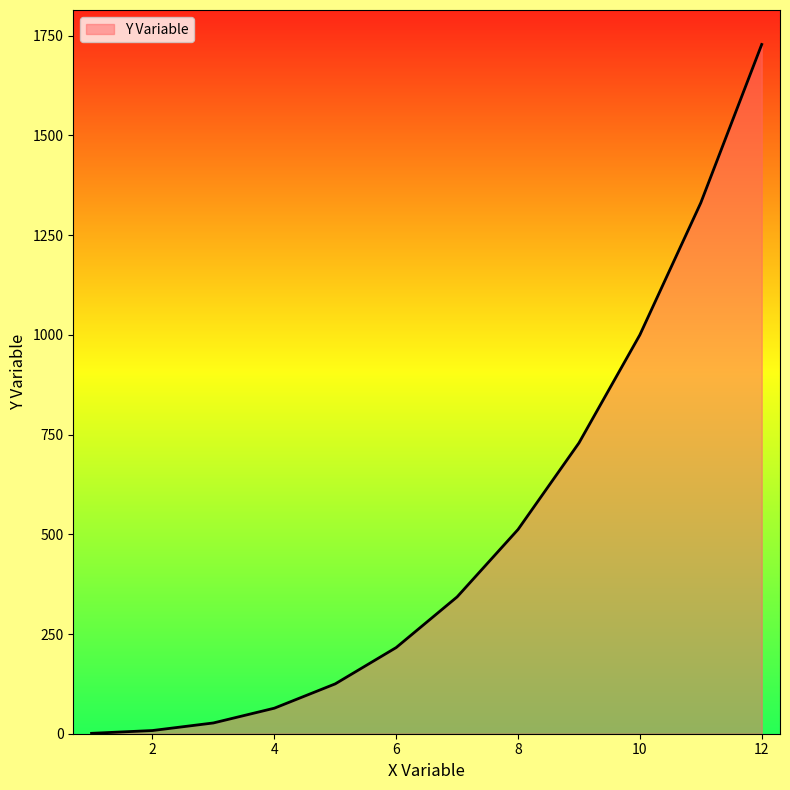

What is the maximum value shown in the chart?

1728